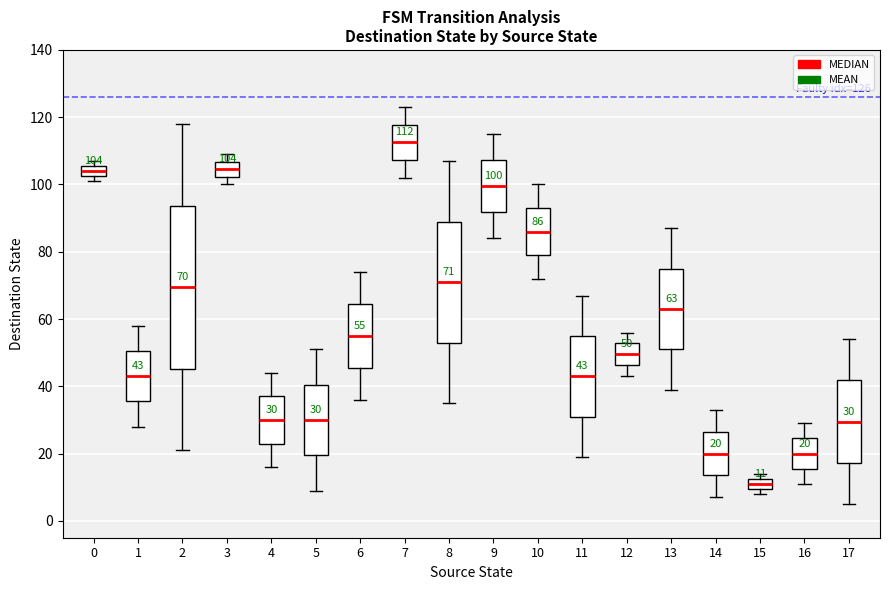

Which box has the highest median line?

7